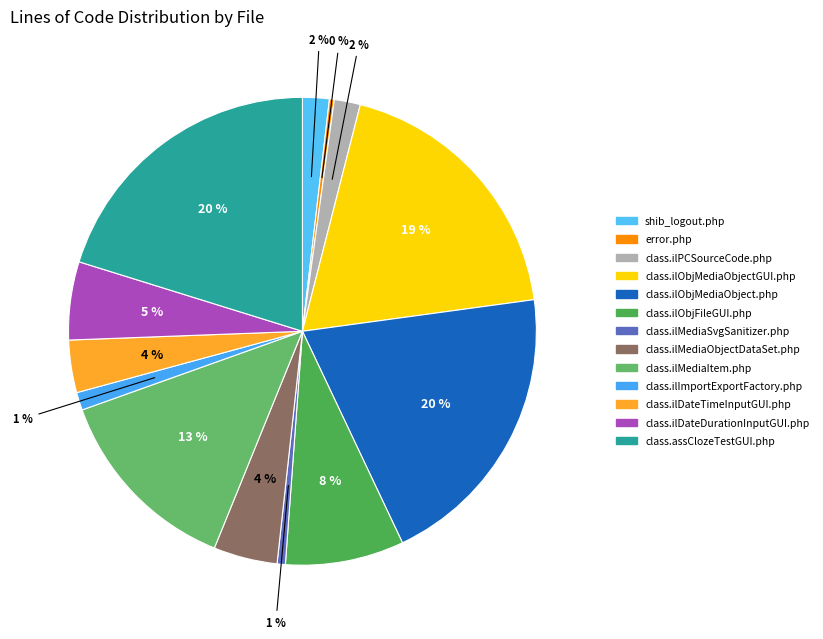

The error.php slice represents 0% of the pie. True or false?

True